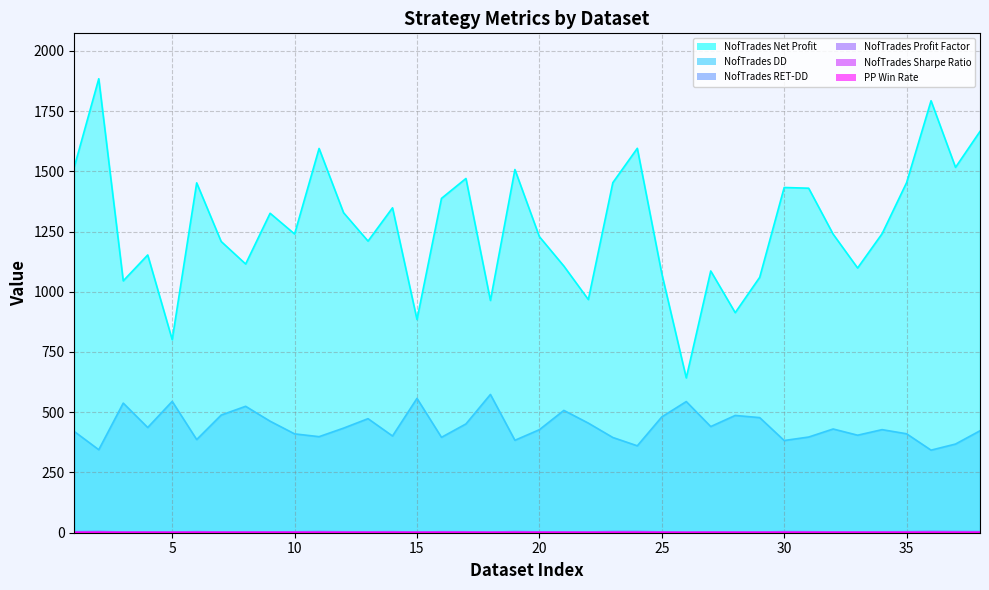

What are all the series names shown in the legend?

NofTrades Profit Factor, NofTrades Sharpe Ratio, NofTrades RET-DD, NofTrades Net Profit, NofTrades DD, PP Win Rate